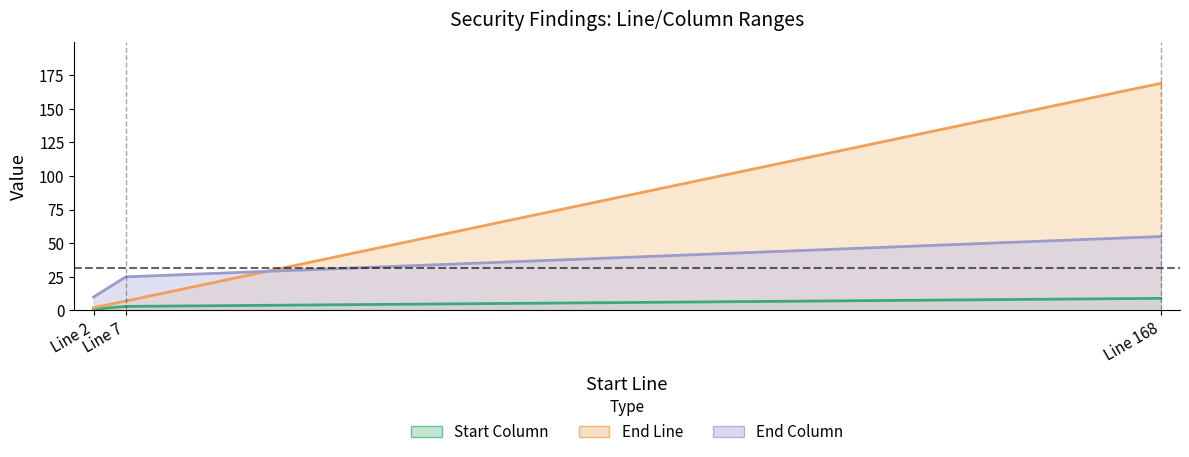

Reading left to right, transcribe all the data shown in this chart.

Start Column: 168=9	2=1	7=3
End Line: 168=169	2=2	7=7
End Column: 168=55	2=10	7=25